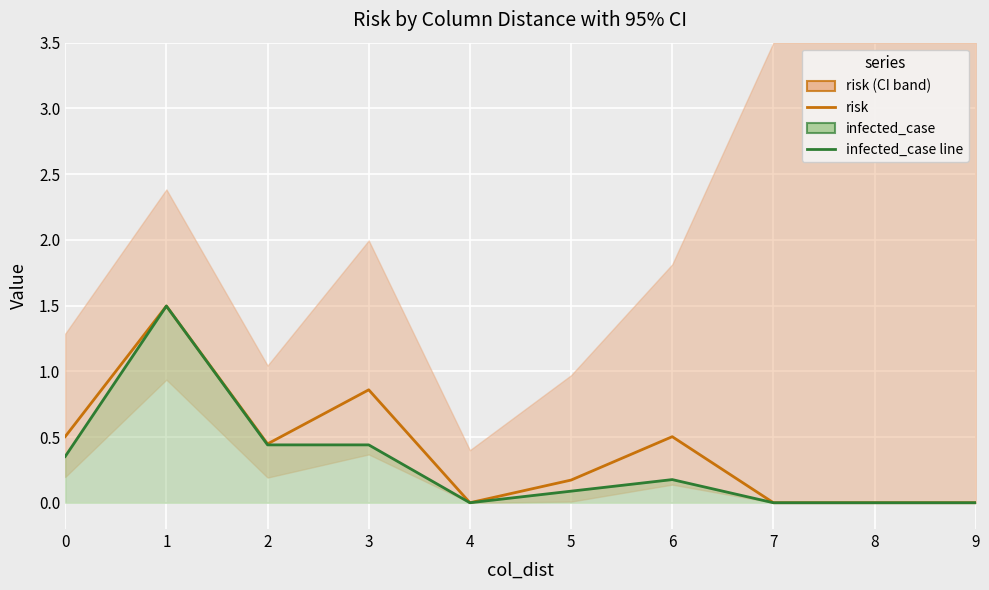

How many values in the infected_case series exceed 0?

6